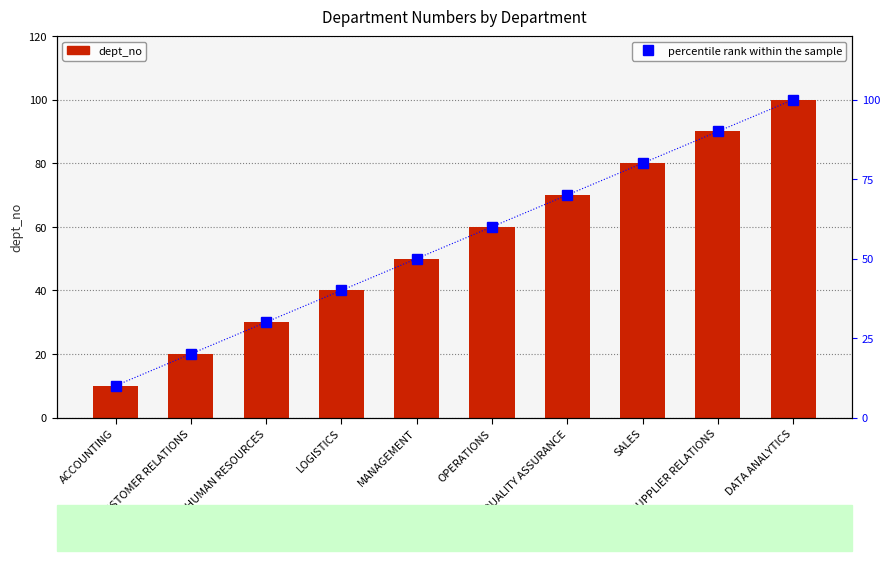

Read the percentile rank within the sample value at SUPPLIER RELATIONS, to the nearest 10.

90